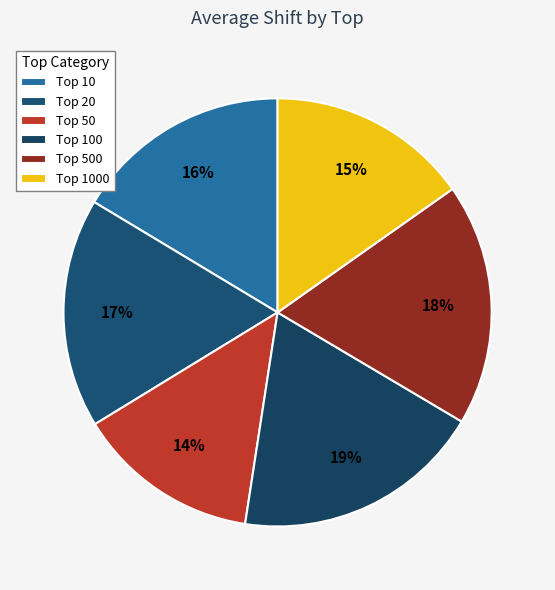

Which slice is the smallest?

Top 50